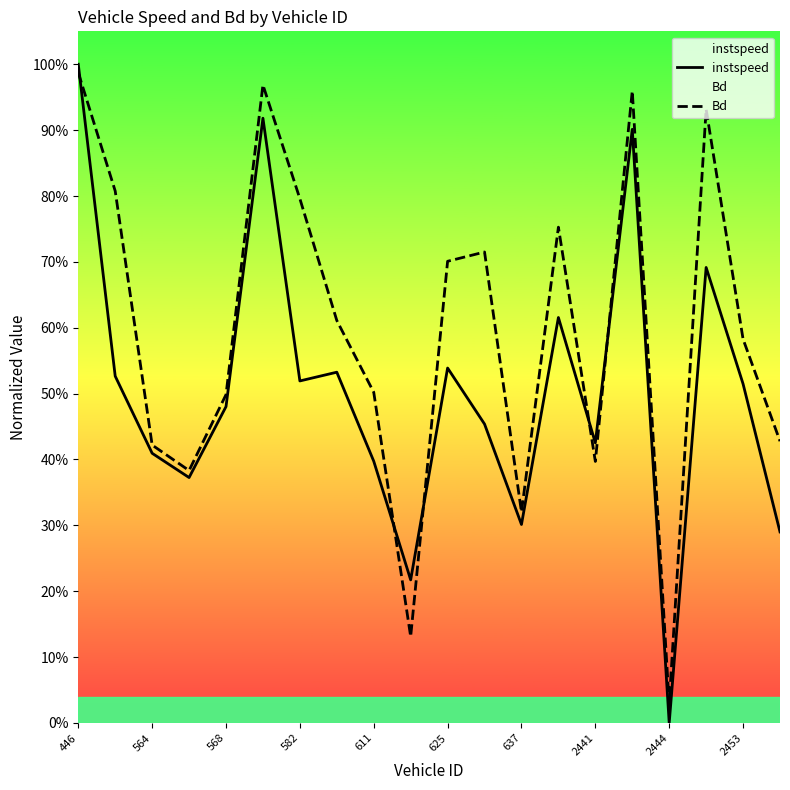

What is the approximate value of instspeed at 2441?

0.4